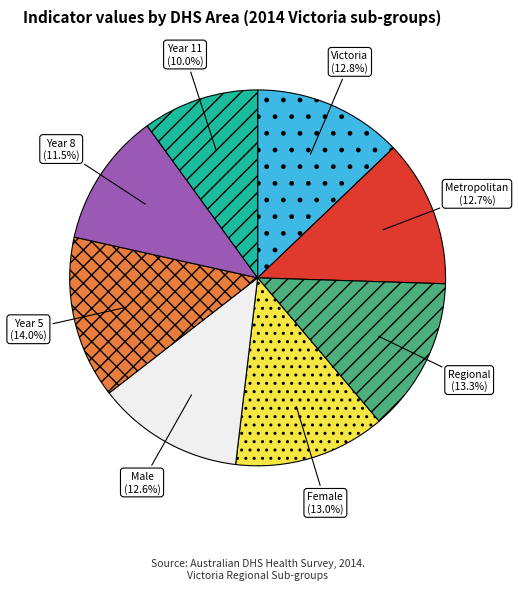

How many slices are in this pie chart?

8